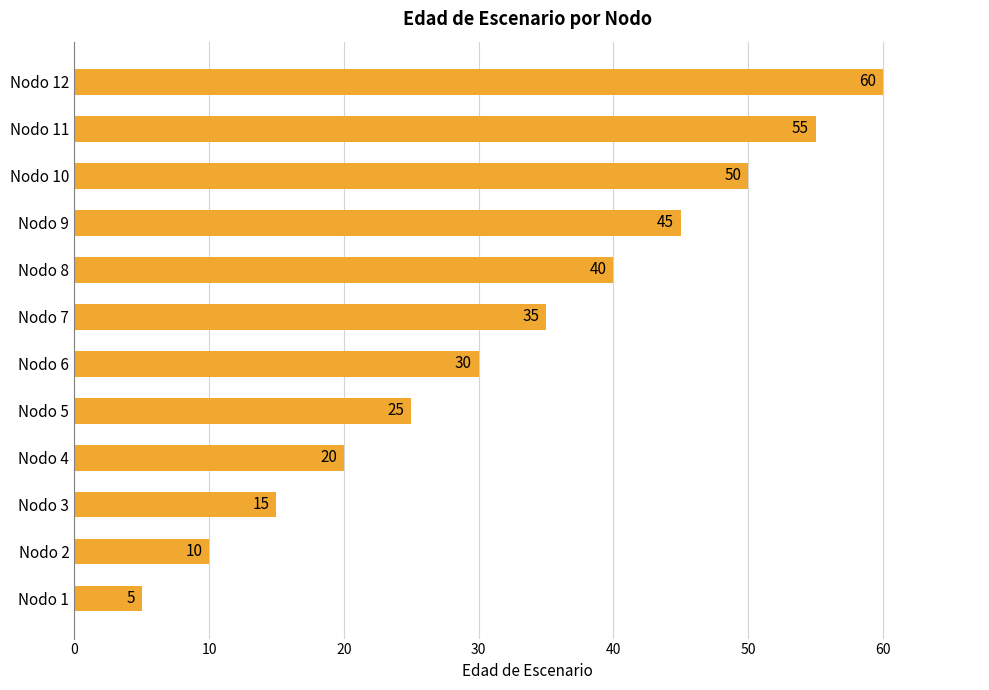

What is the difference between the maximum and minimum values?

55